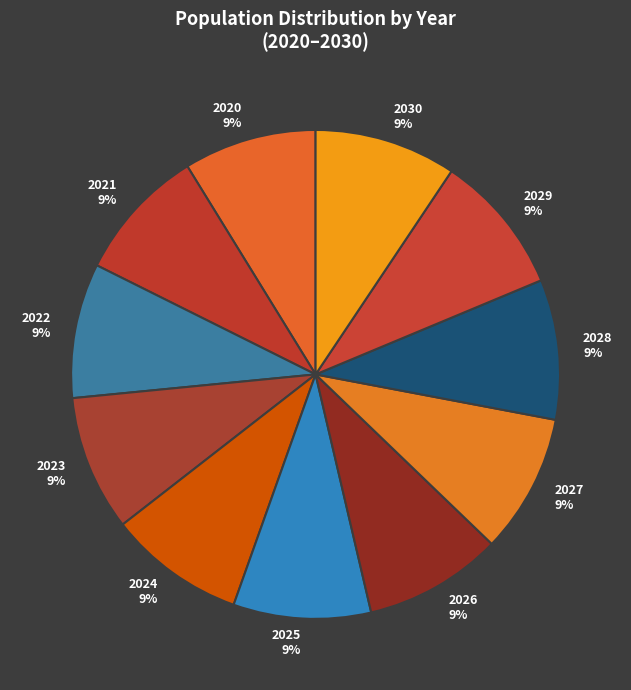

Count the number of slices in the pie.

11